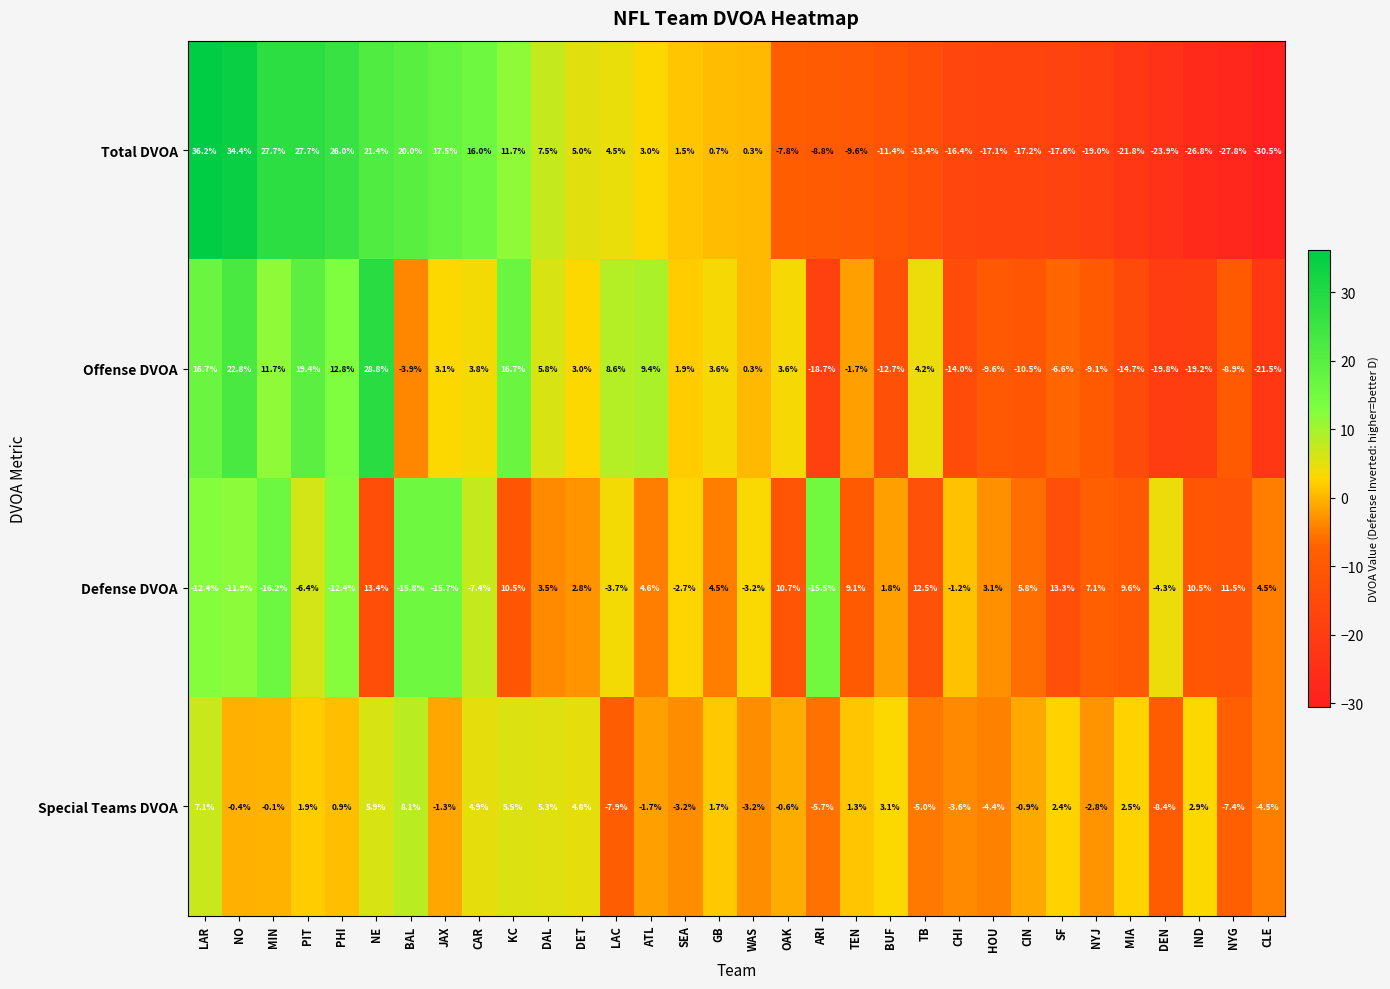

At MIN, list the series in order from largest to smallest.

Total DVOA, Offense DVOA, Special Teams DVOA, Defense DVOA